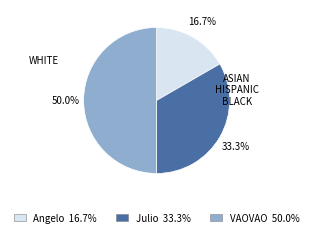

To the nearest percent, what portion does Julio represent?

33%